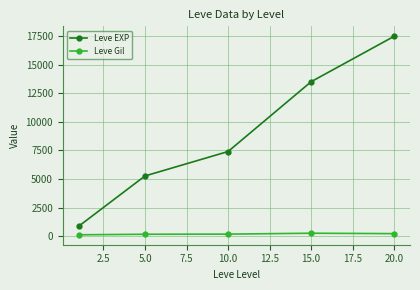

True or false: Leve Gil and Leve EXP intersect in this chart.

False